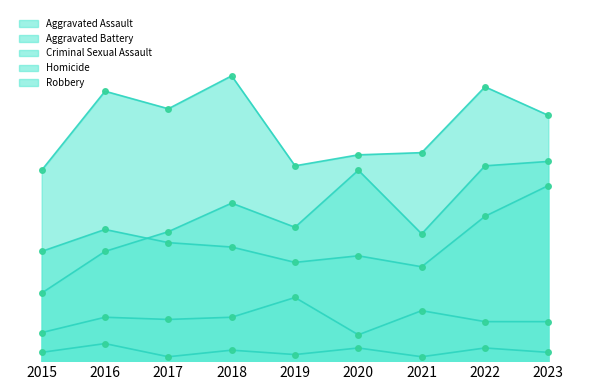

Between 2018 and 2022, which series saw the biggest shift?

Aggravated Assault